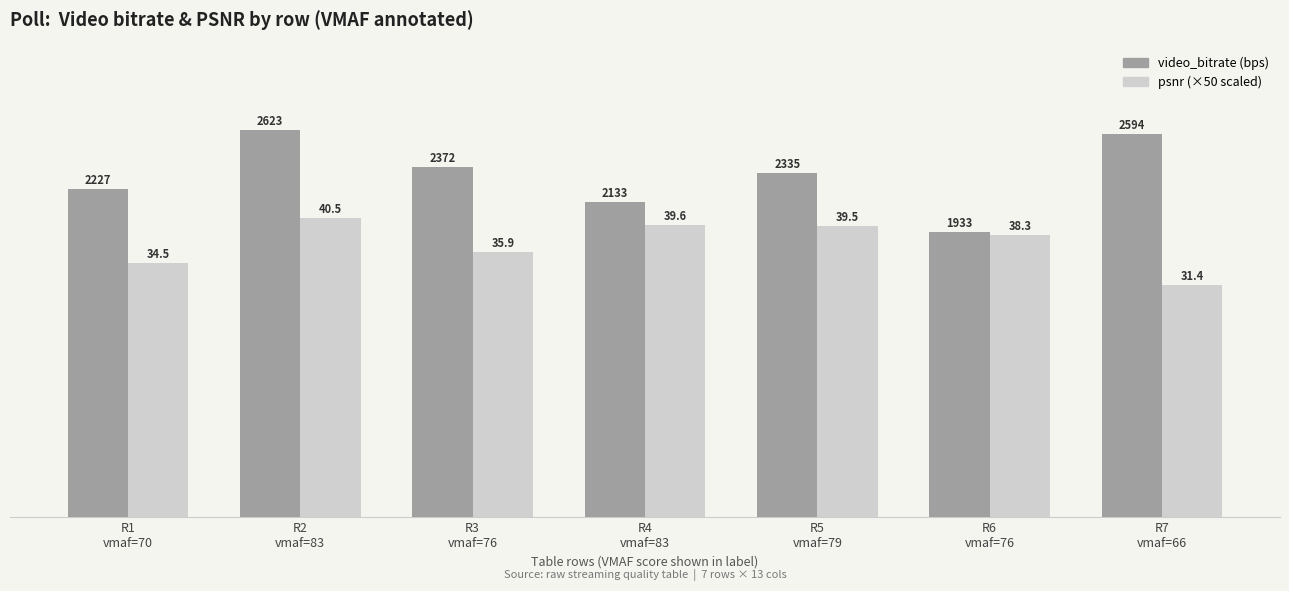

What is the maximum value shown in the chart?

2623.3